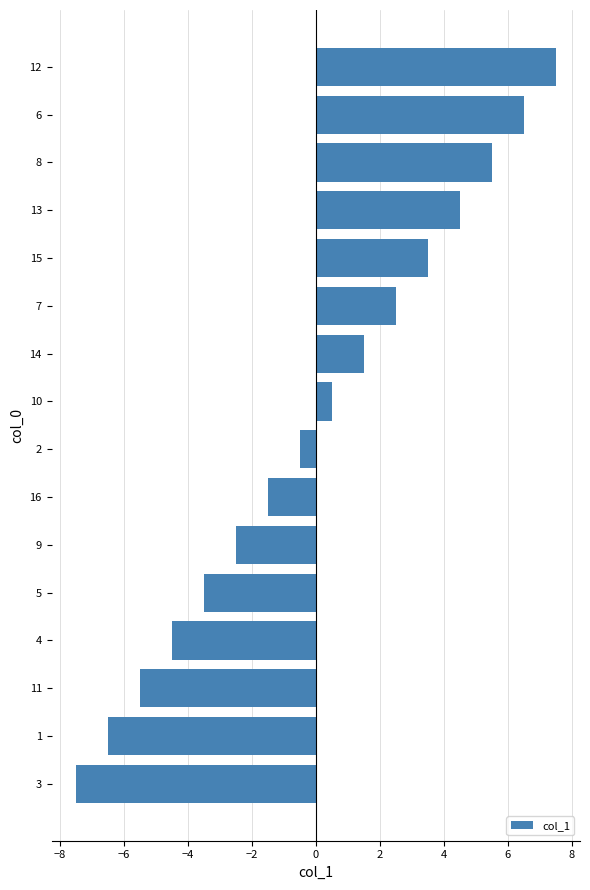

What is the difference between the maximum and minimum values?

15.0